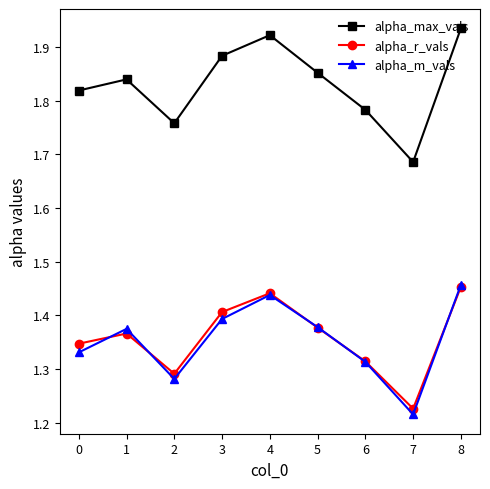

Which series changed the most between 0 and 3?

alpha_max_vals